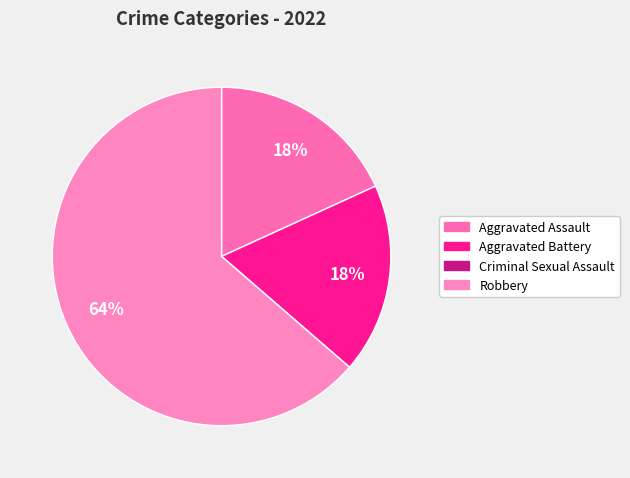

True or false: Aggravated Battery accounts for 18% of the total.

True